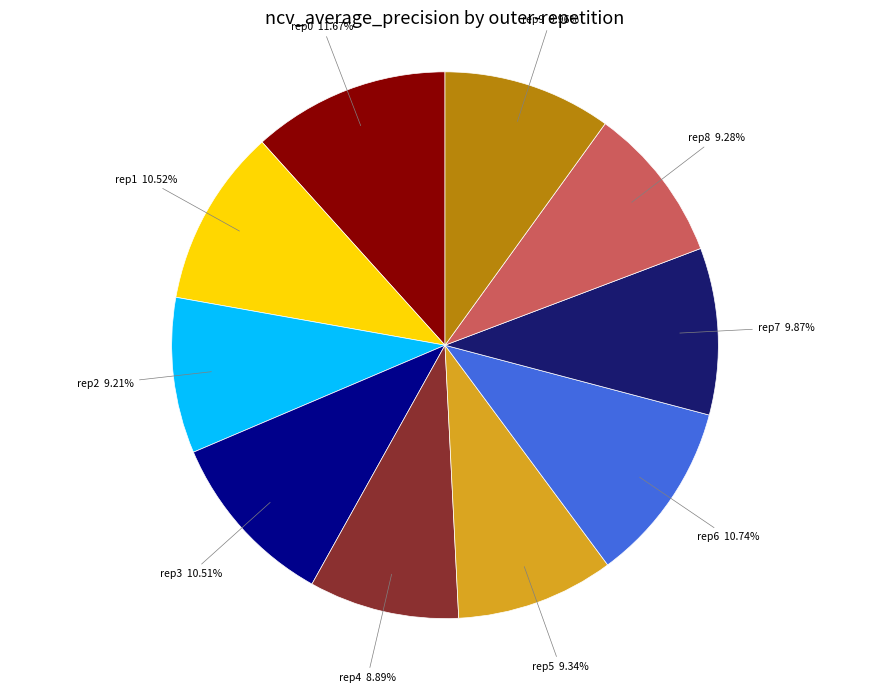

Does any single category account for the majority?

No